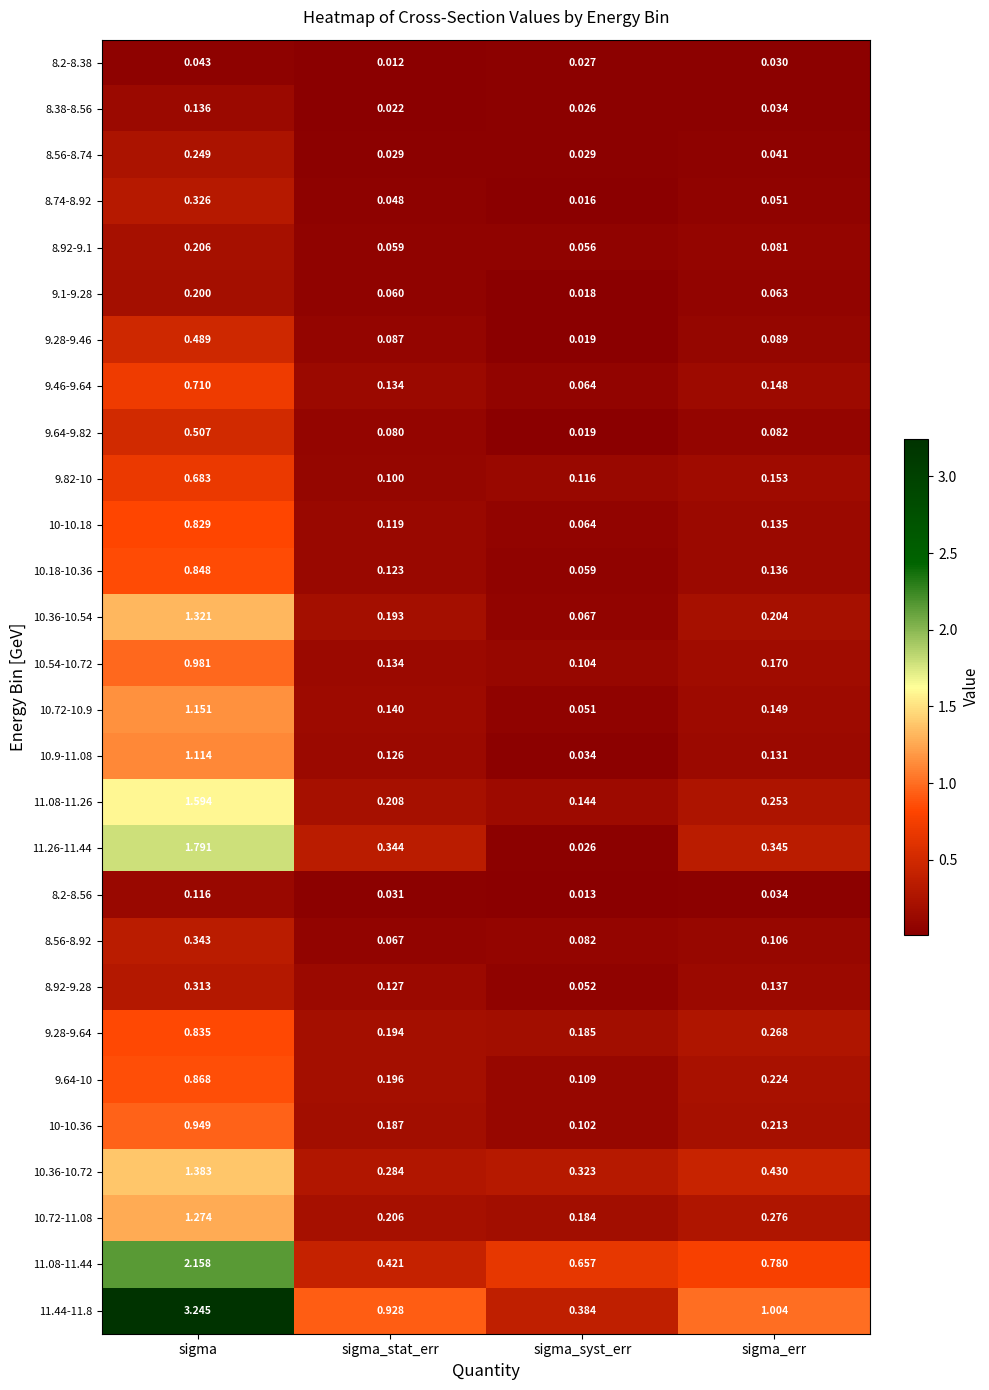

Where is 10.36-10.54 nearest to the value 0?

sigma_syst_err